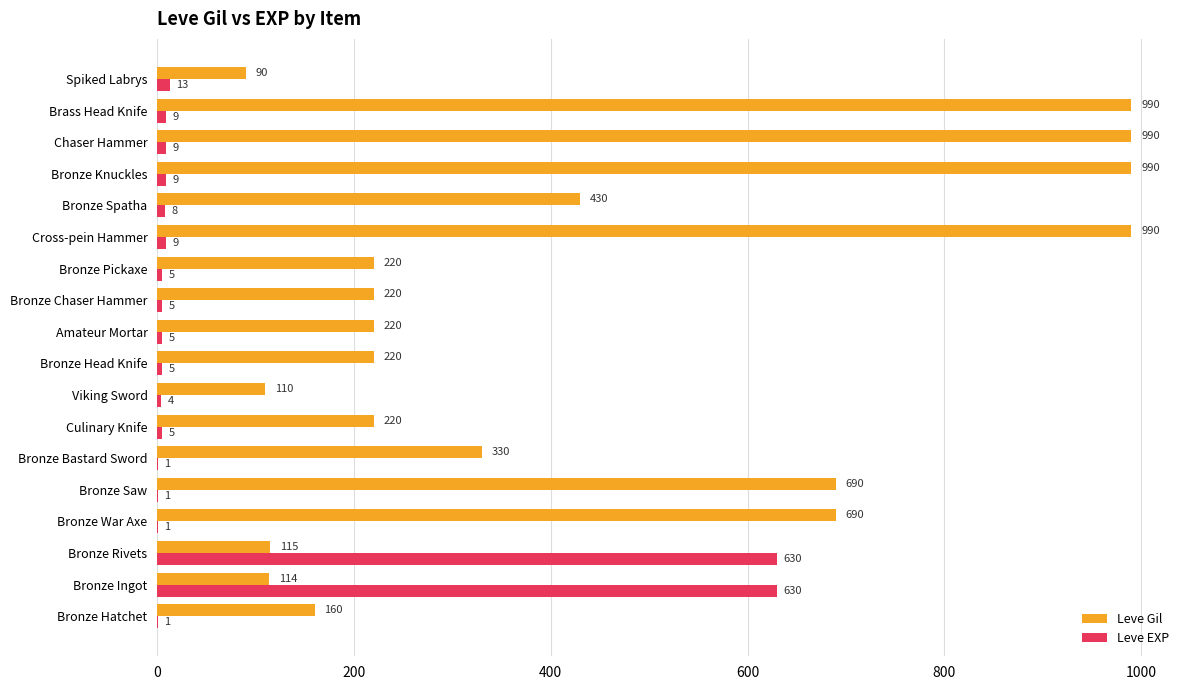

What is the total value across all series at Bronze Chaser Hammer?

225